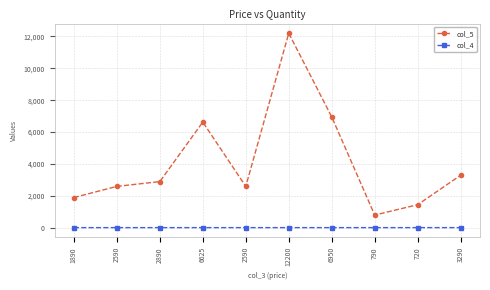

How many categories are shown in the chart?

10